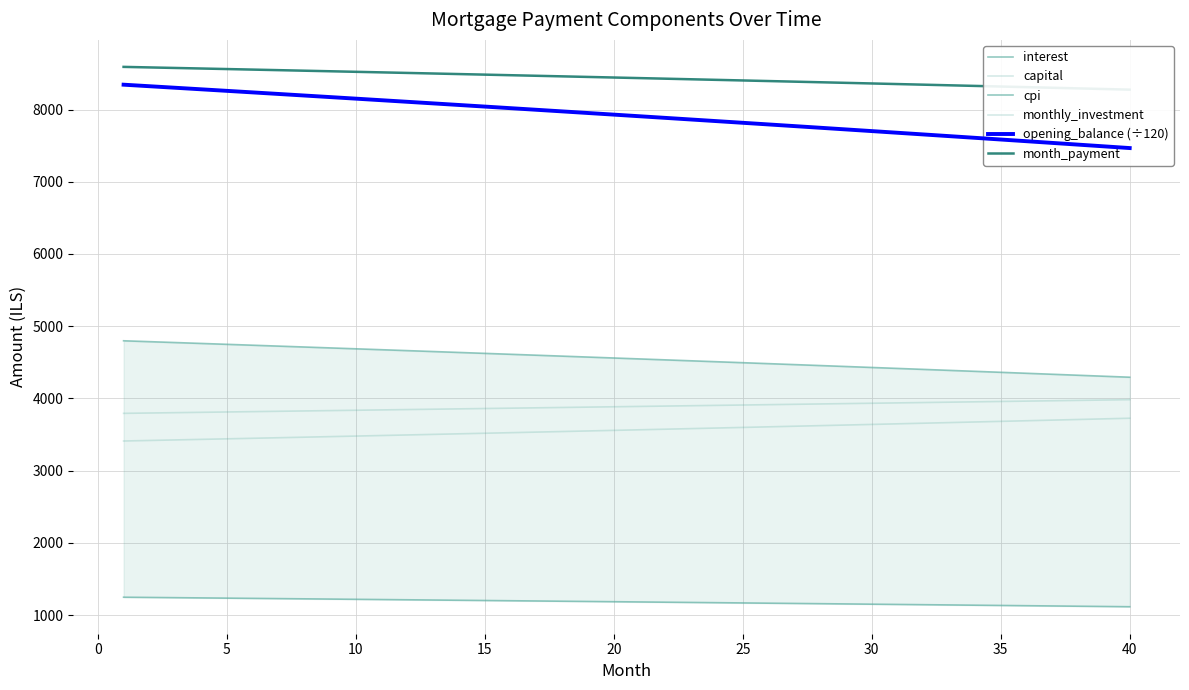

Is it true that cpi equals 1132.7 at 35?

True